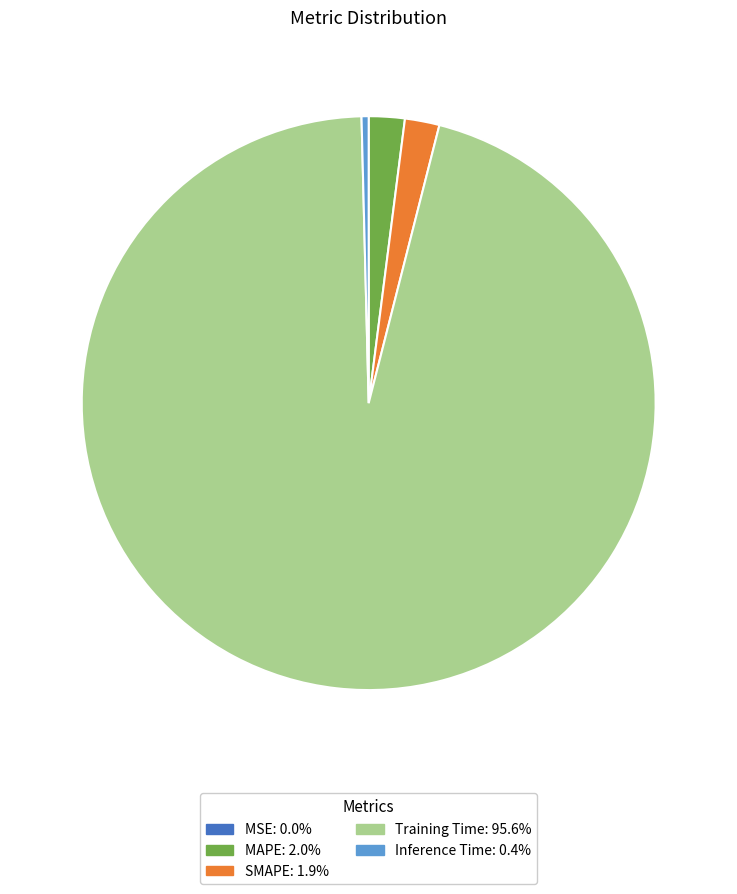

Is there a majority slice in this chart?

Yes